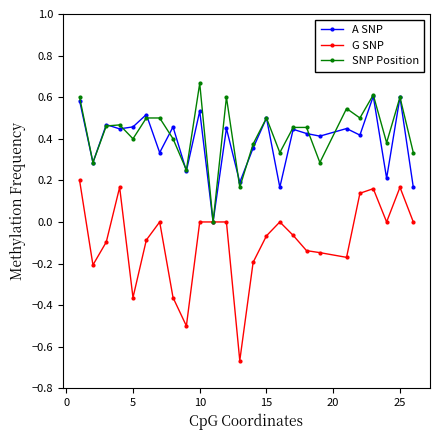

In SNP Position, how many points are lower than both neighbors (excluding endpoints)?

9